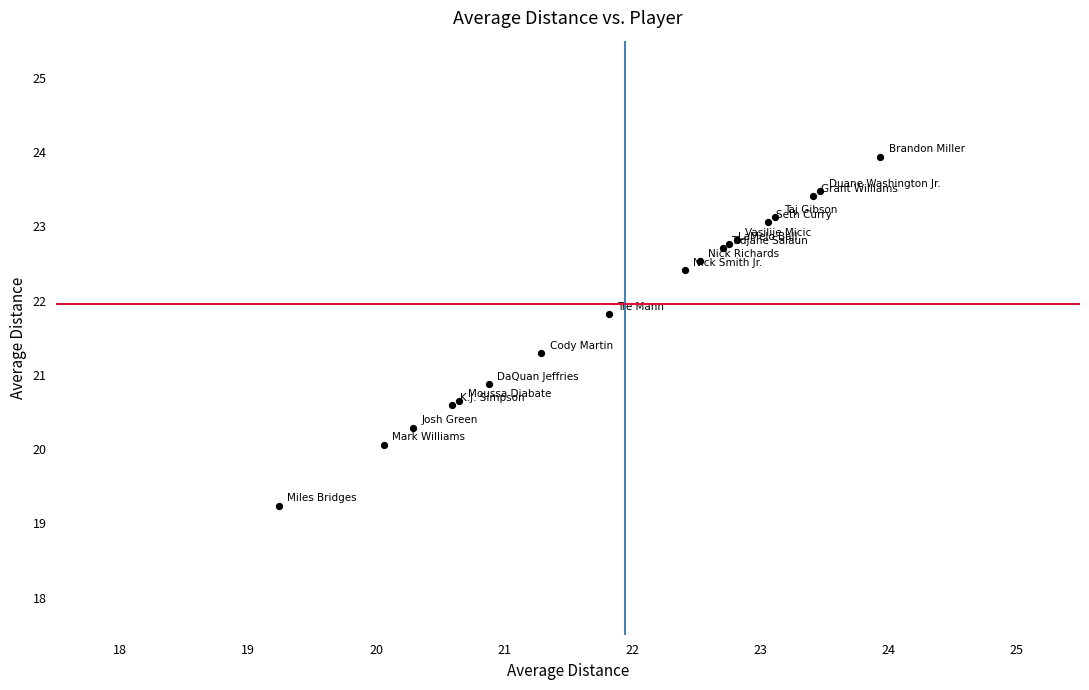

What Y value in the scatter plot is closest to 21?

20.9